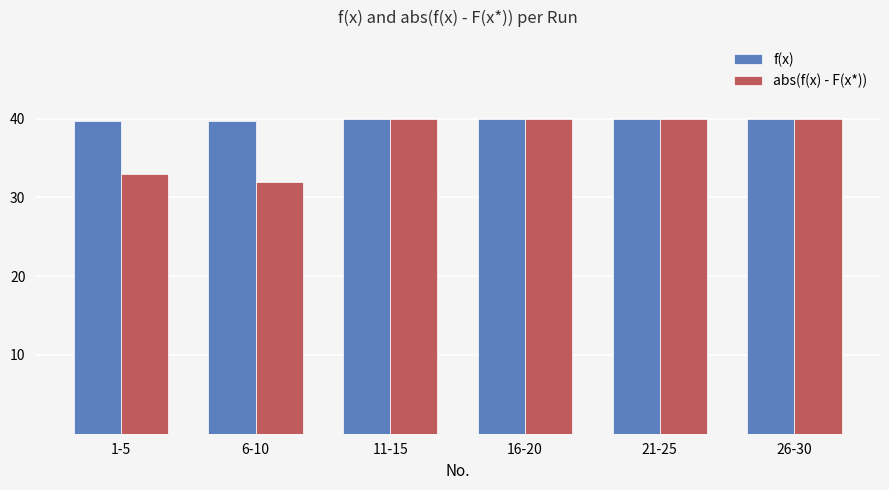

Reading left to right, what are all the values shown in this chart?

f(x): 39.7	39.7	40.0	40.0	40.0	40.0
abs(f(x) - F(x*)): 32.9	32.0	40.0	40.0	40.0	40.0